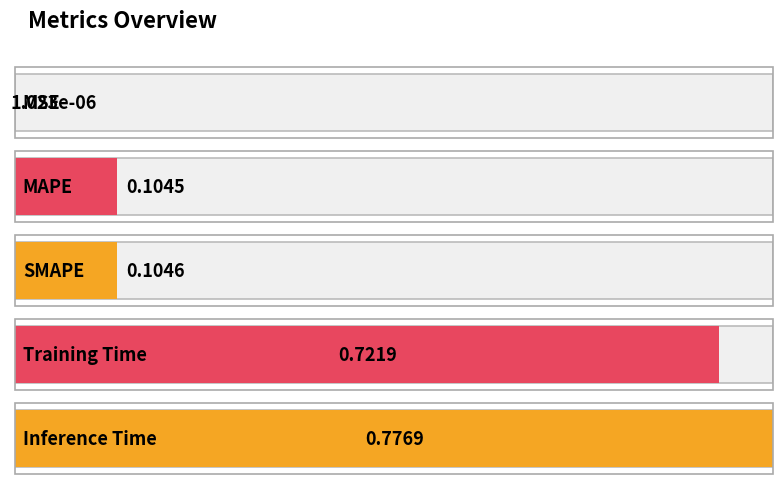

What is the average value?

0.3